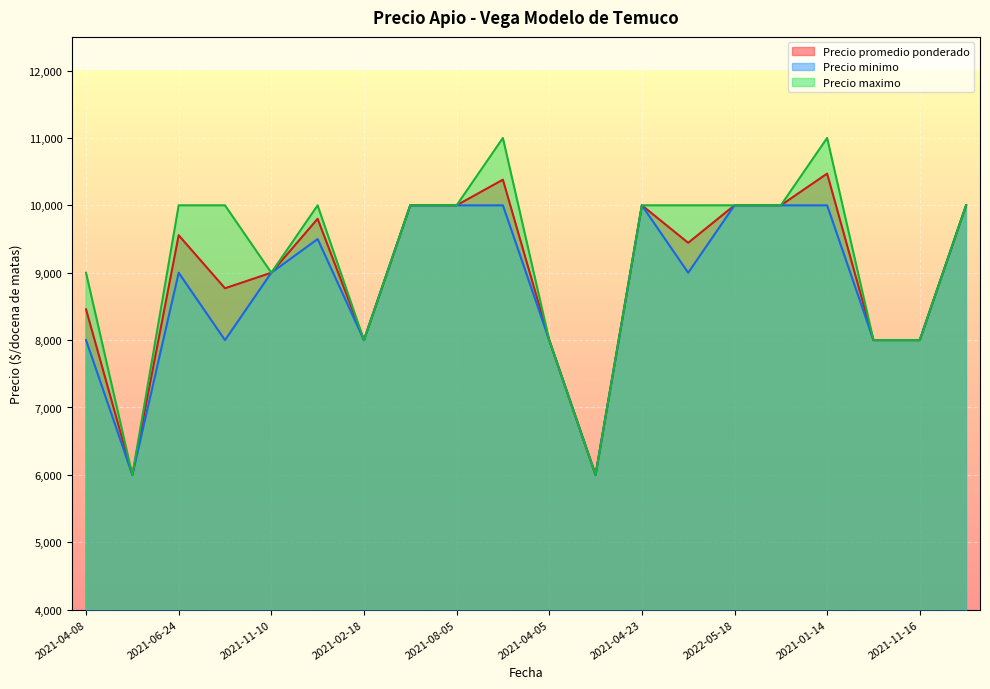

True or false: Precio minimo has a value of 10000 at 2021-01-14.

True